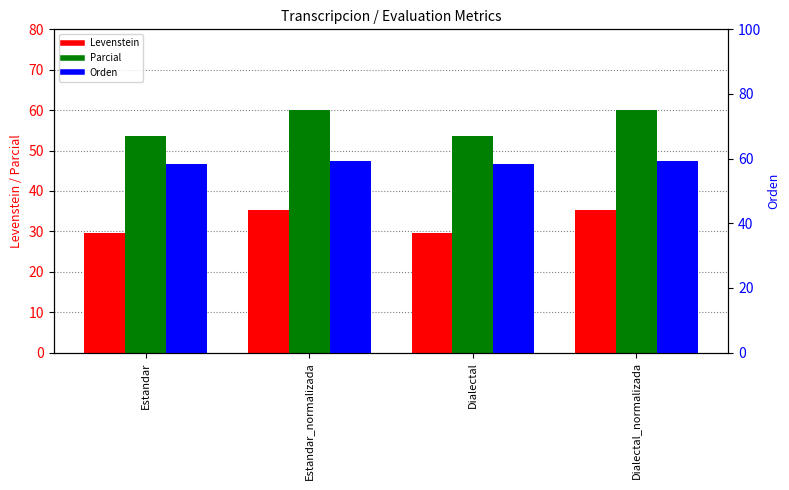

What is the total value across all series at Estandar_normalizada?

154.4